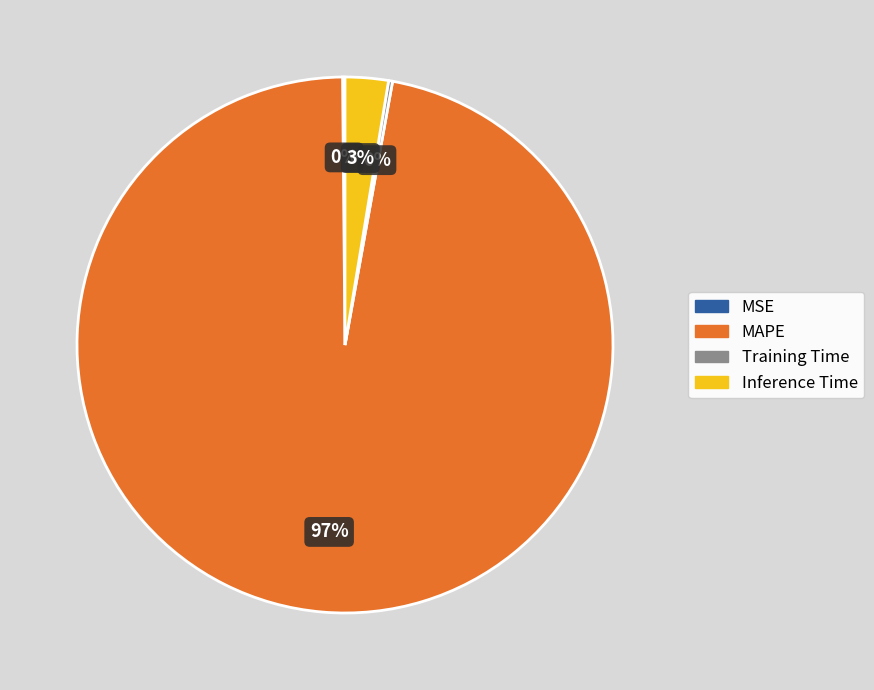

What is the largest slice in the pie chart?

MAPE